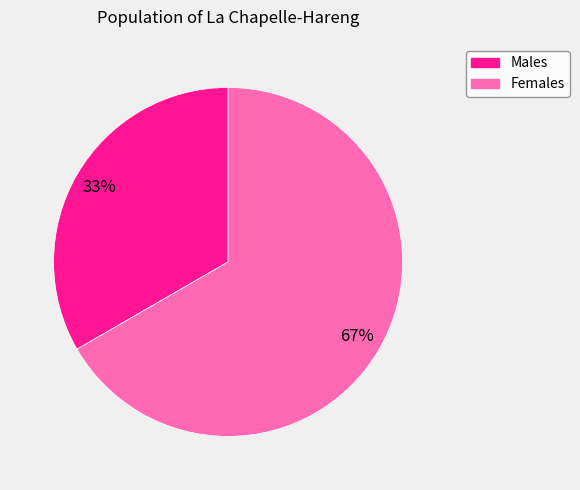

To the nearest percent, what is the average slice percentage?

50%